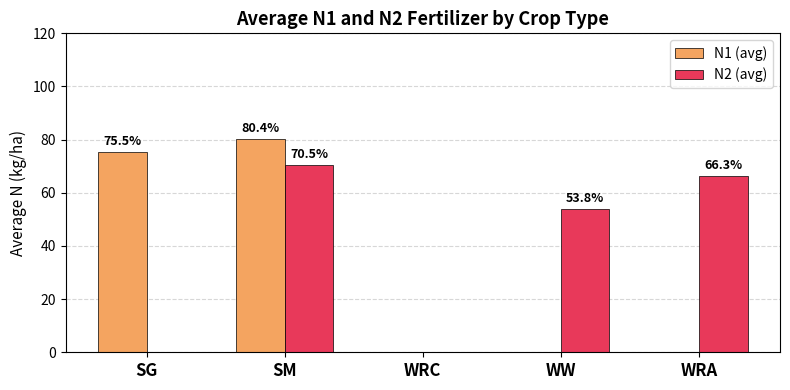

What is the sum of all N1 (avg) values?

155.8